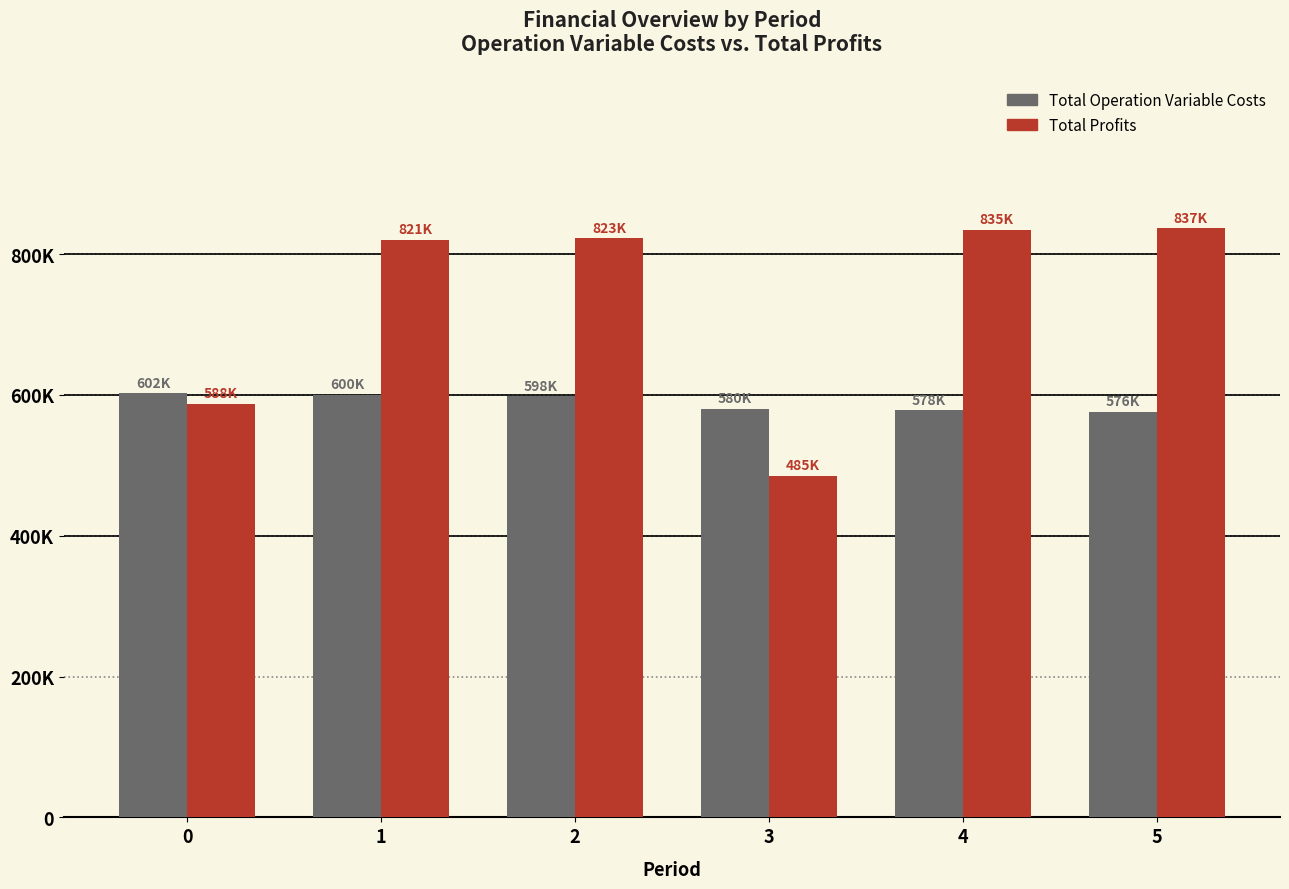

List the labels in order of Total Operation Variable Costs value, largest first.

0, 1, 2, 3, 4, 5